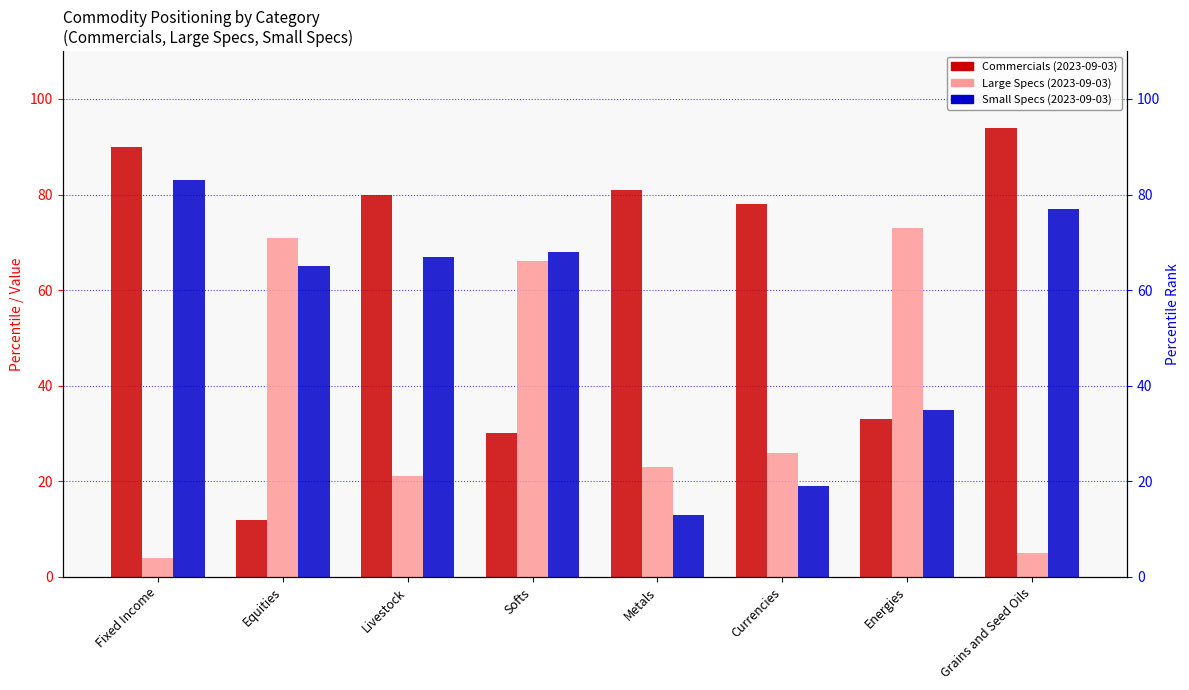

What is the maximum value shown in the chart?

94